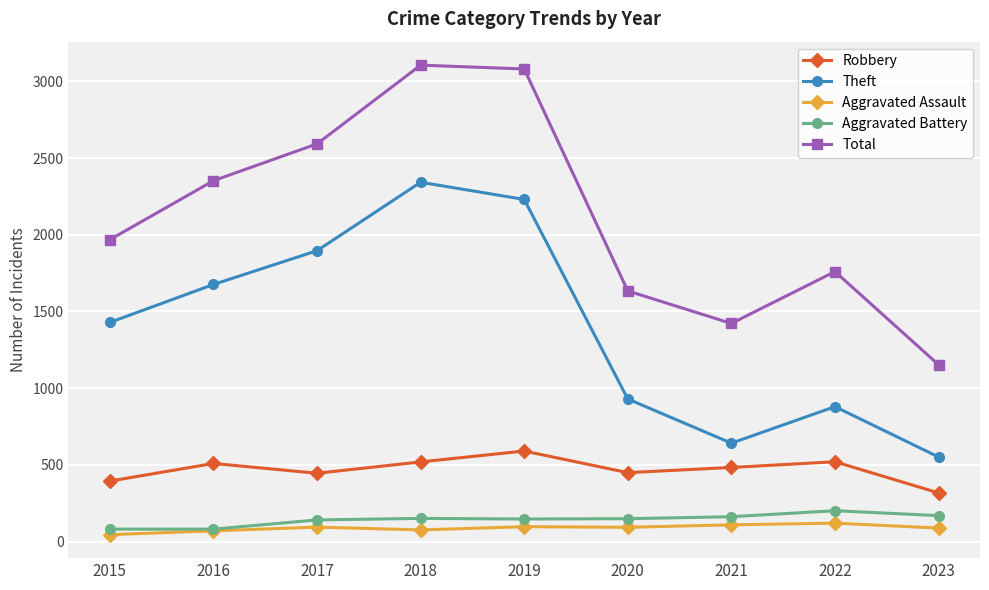

How many data points does each series have?

9